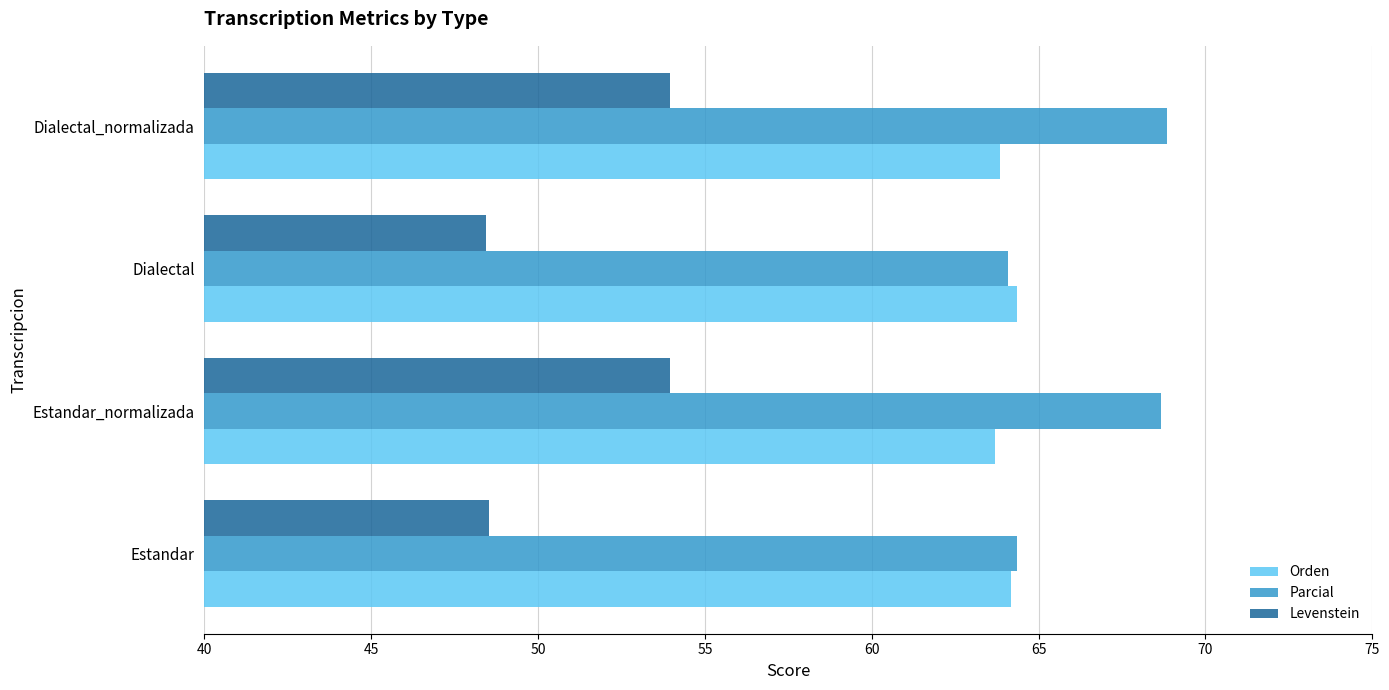

At how many categories does at least one series exceed 57?

4